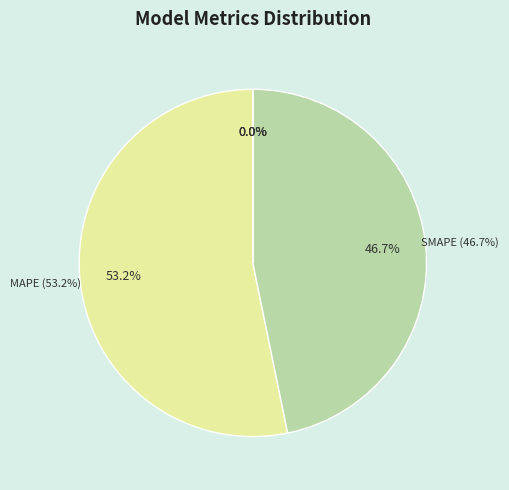

Does any single category account for the majority?

Yes